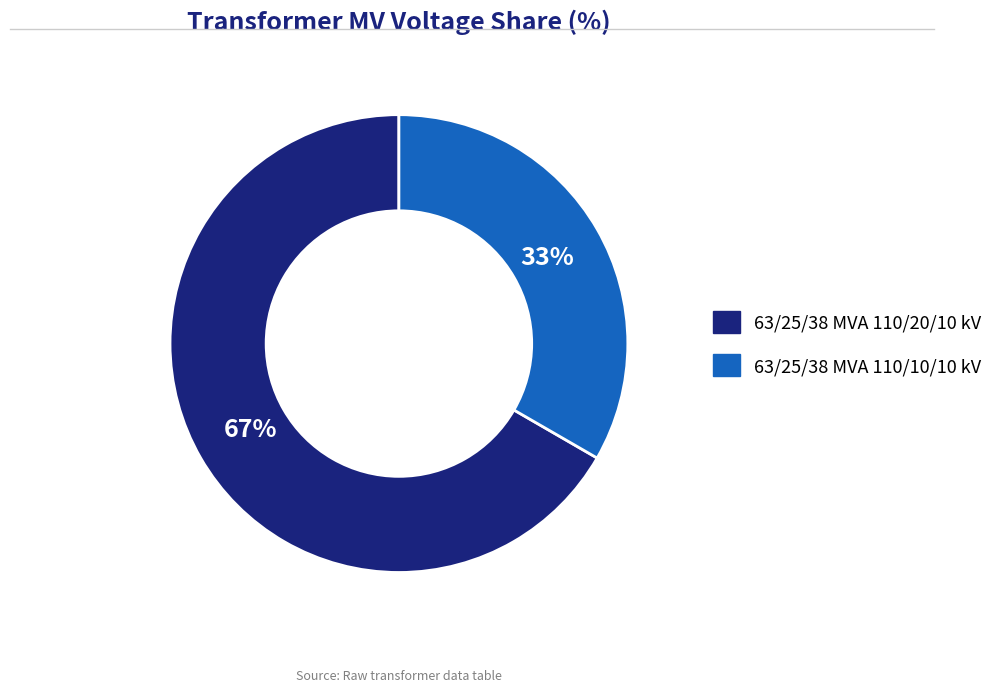

To the nearest percent, what portion does 63/25/38 MVA 110/10/10 kV represent?

33%